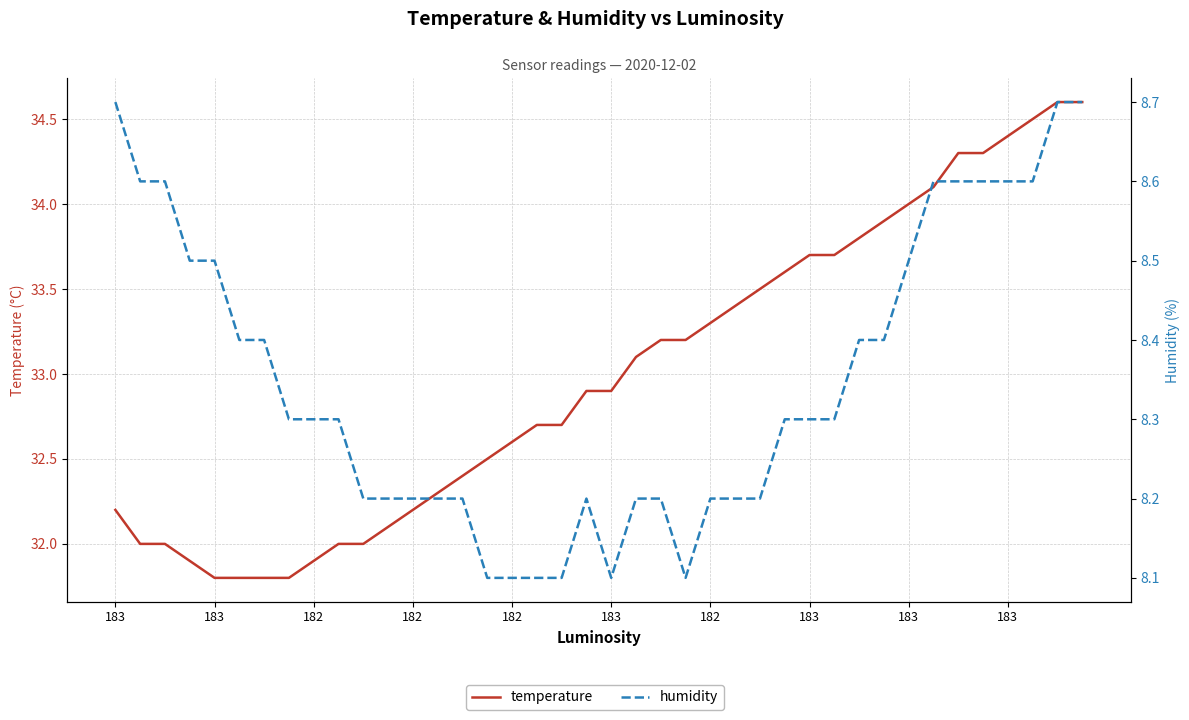

Which series has the largest total across all categories?

temperature